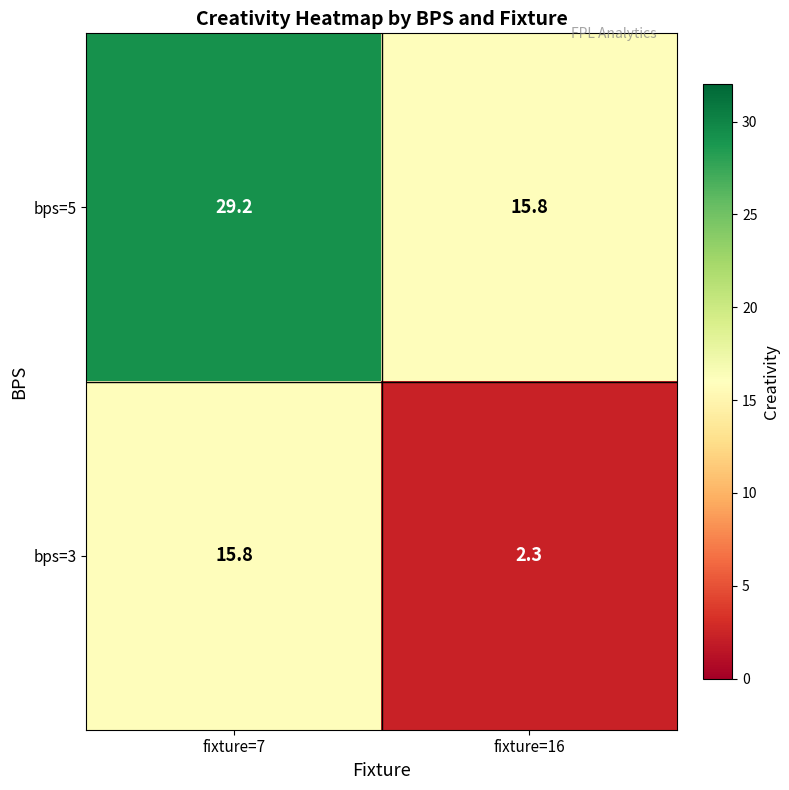

Rank the series at fixture=7 from highest to lowest value.

bps=5, bps=3